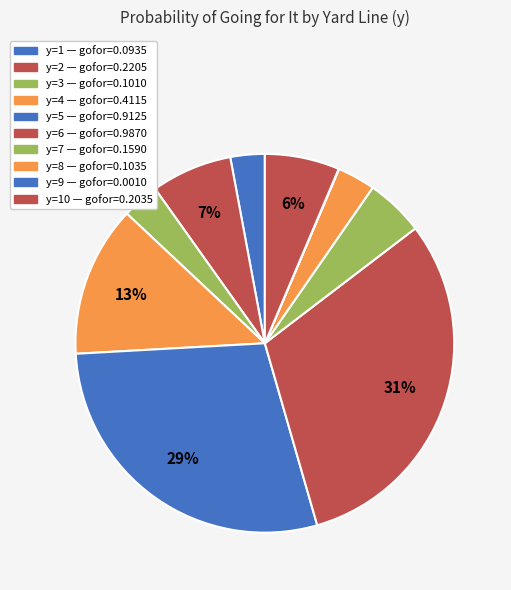

How many slices are in this pie chart?

10